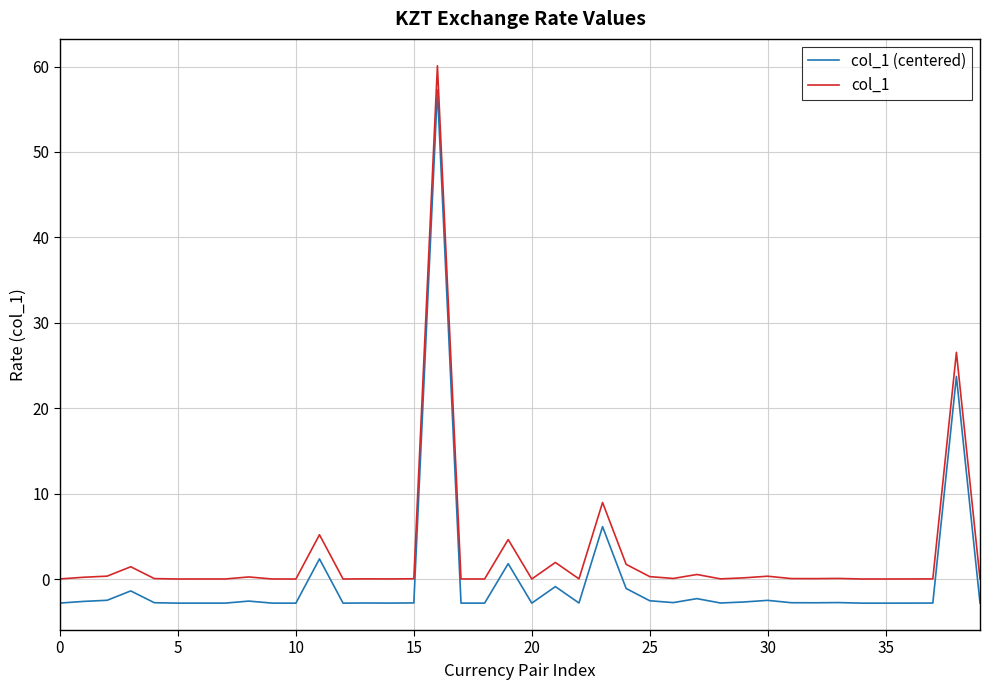

What are all the series names shown in the legend?

col_1 (centered), col_1